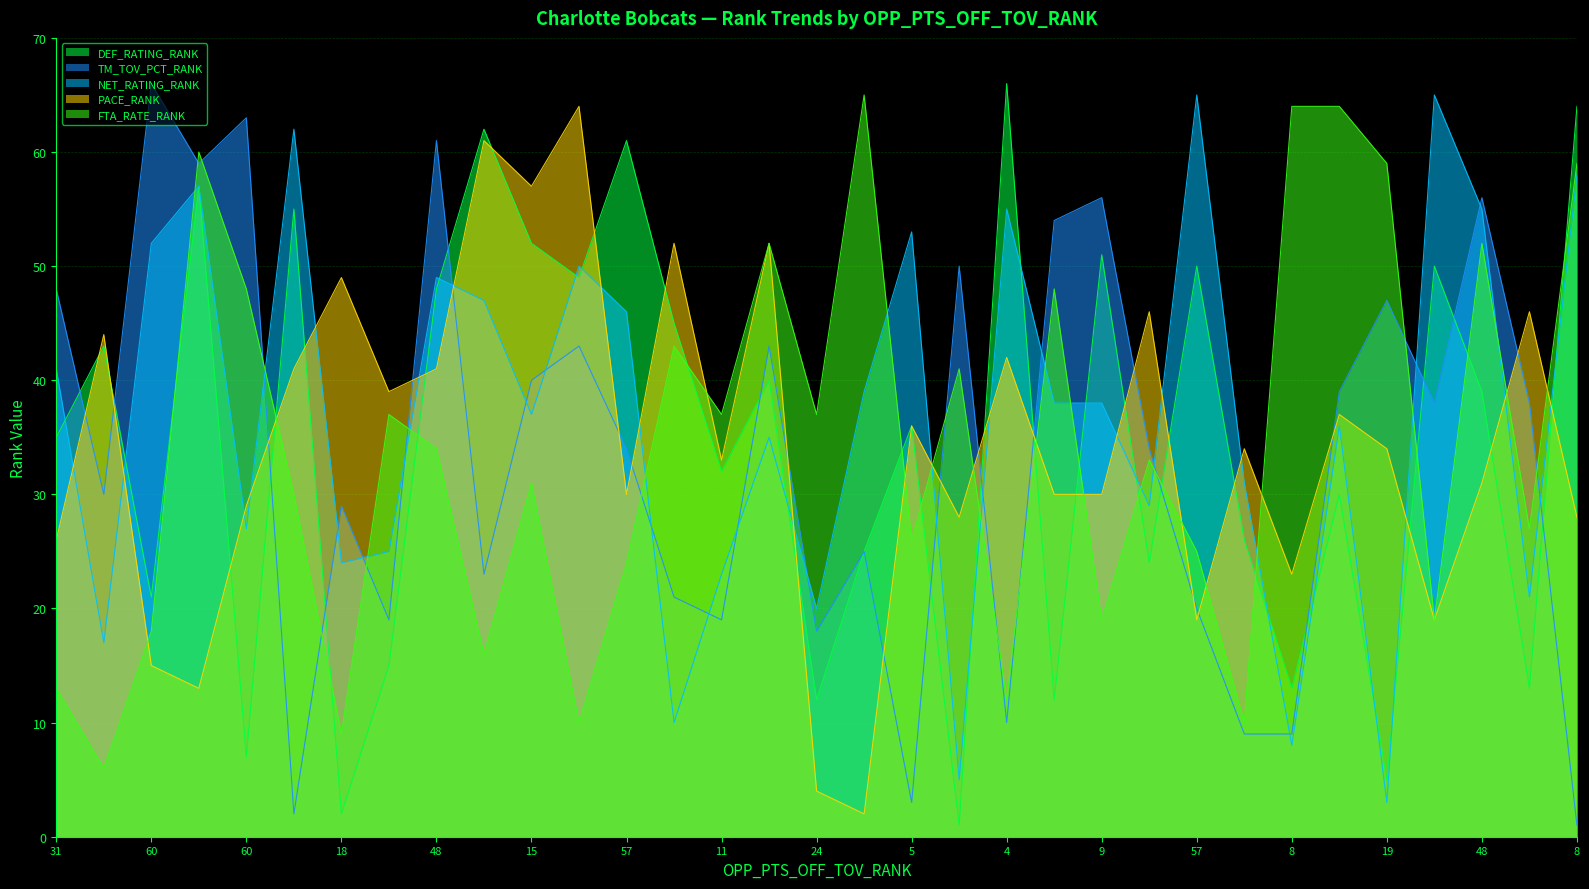

What is the spread (max minus min) of values at 46?

17